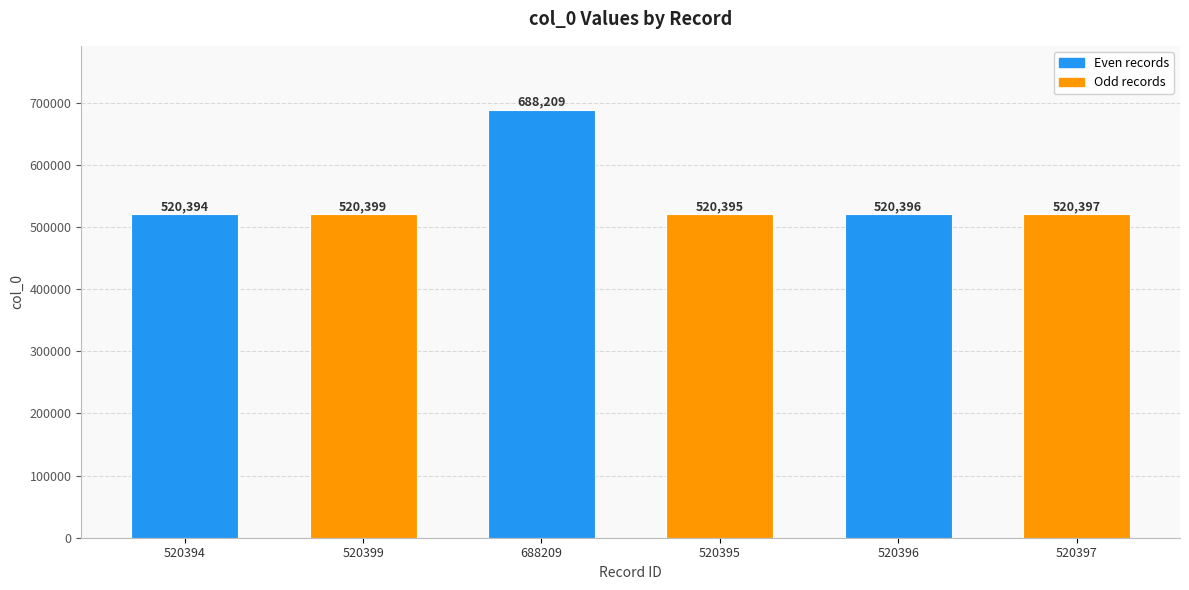

Which has a higher value, 520395 or 520394?

520395